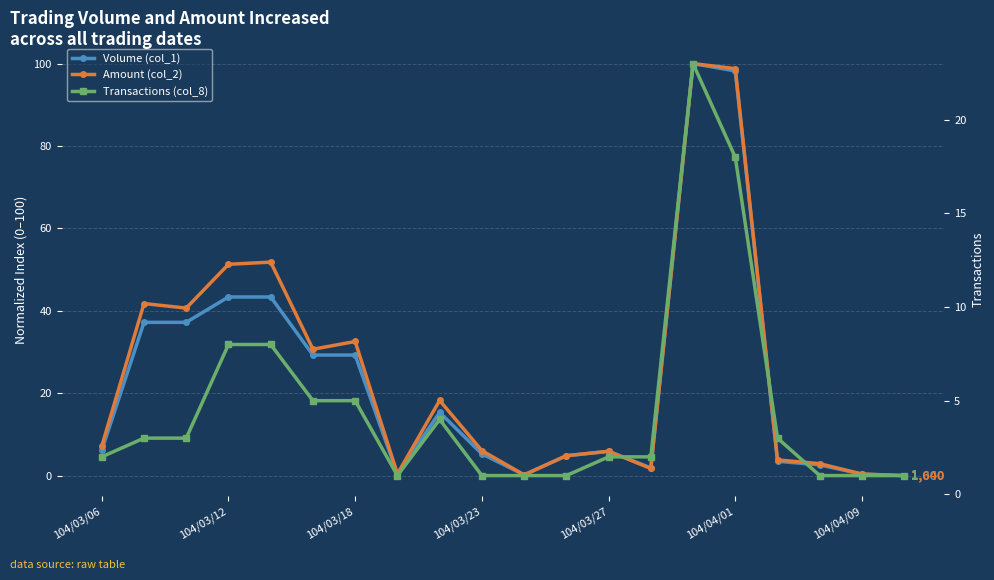

True or false: Transactions (col_8) and Volume (col_1) intersect in this chart.

True